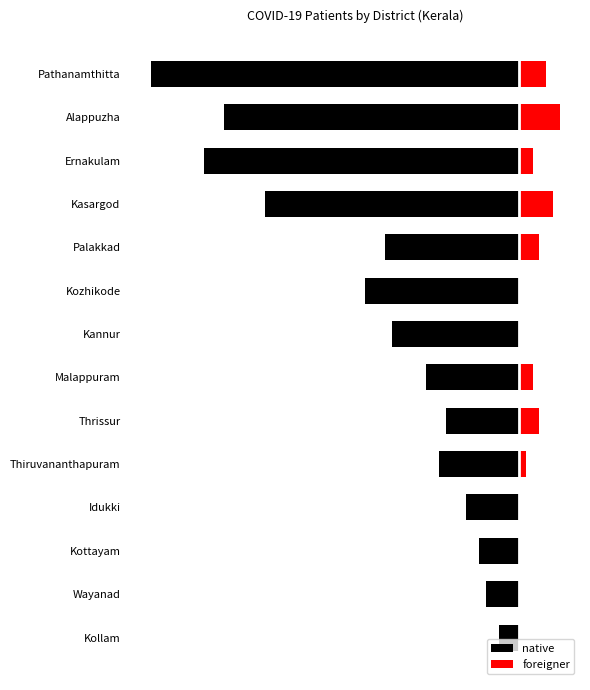

What is the difference between the maximum and minimum values in the foreigner series?

6